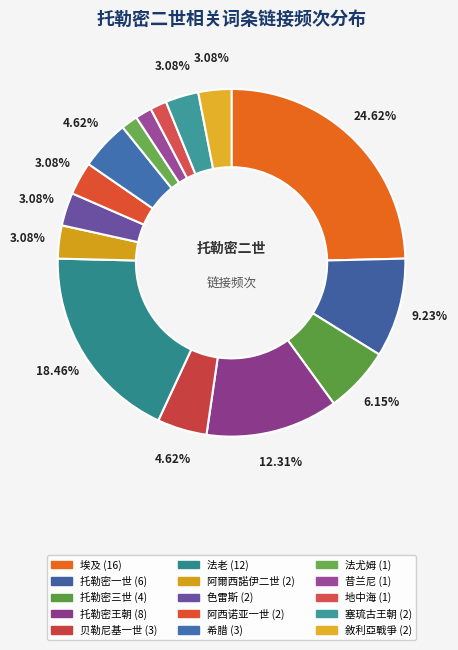

To the nearest percent, what is the combined percentage of 地中海 and 昔兰尼?

3%